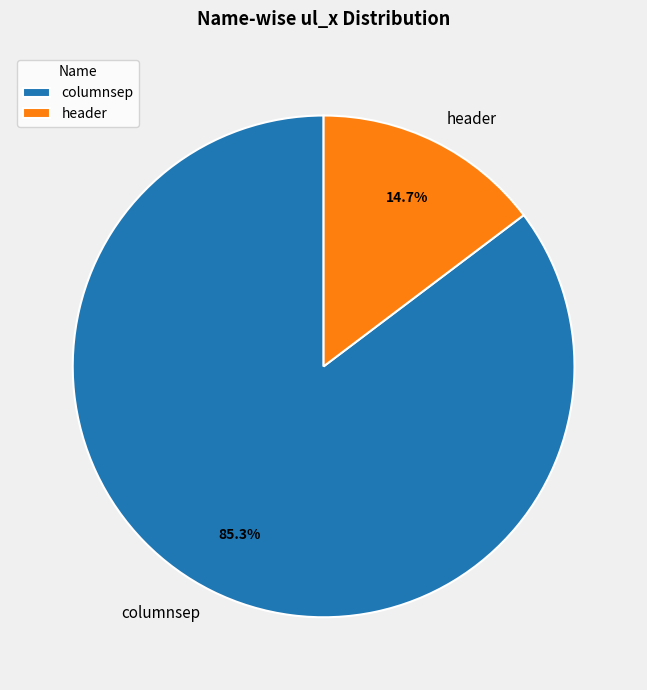

Do columnsep and header together represent more than half of the pie?

Yes